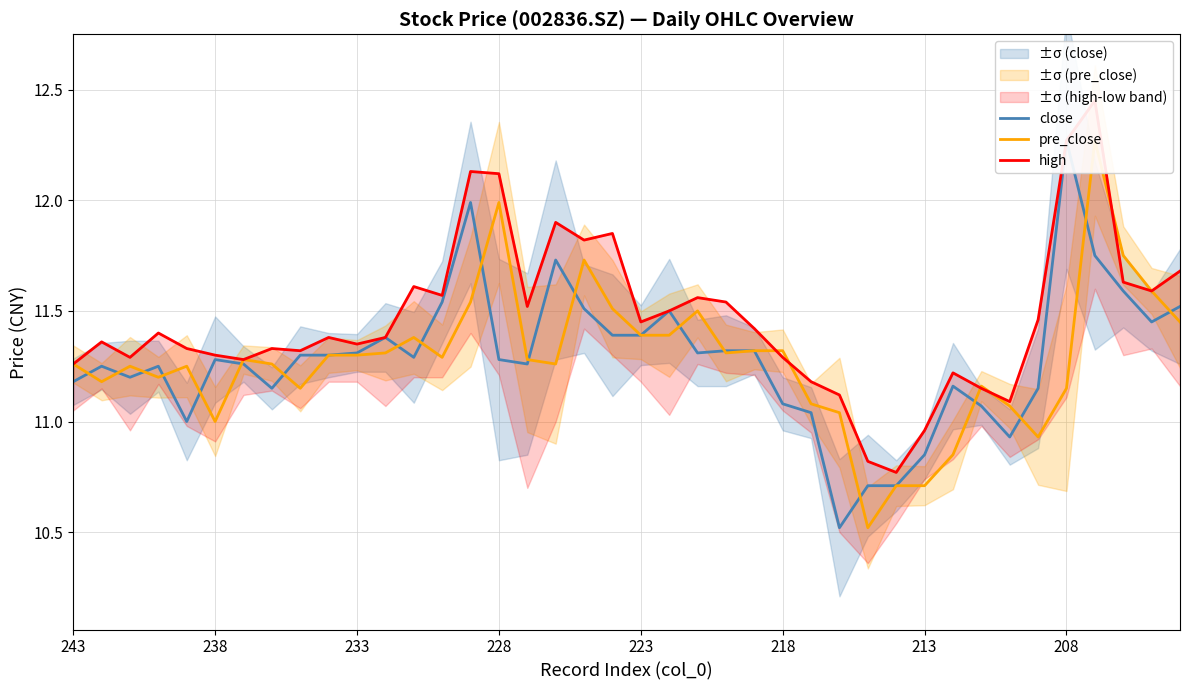

Reading left to right, what are all the values shown in this chart?

close: 11.2	11.2	11.2	11.2	11.0	11.3	11.3	11.2	11.3	11.3	11.3	11.4	11.3	11.5	12.0	11.3	11.3	11.7	11.5	11.4	11.4	11.5	11.3	11.3	11.3	11.1	11.0	10.5	10.7	10.7	10.8	11.2	11.1	10.9	11.2	12.3	11.8	11.6	11.4	11.5
pre_close: 11.3	11.2	11.2	11.2	11.2	11.0	11.3	11.3	11.2	11.3	11.3	11.3	11.4	11.3	11.5	12.0	11.3	11.3	11.7	11.5	11.4	11.4	11.5	11.3	11.3	11.3	11.1	11.0	10.5	10.7	10.7	10.8	11.2	11.1	10.9	11.2	12.3	11.8	11.6	11.4
high: 11.3	11.4	11.3	11.4	11.3	11.3	11.3	11.3	11.3	11.4	11.3	11.4	11.6	11.6	12.1	12.1	11.5	11.9	11.8	11.8	11.4	11.5	11.6	11.5	11.4	11.3	11.2	11.1	10.8	10.8	11.0	11.2	11.2	11.1	11.5	12.3	12.4	11.6	11.6	11.7